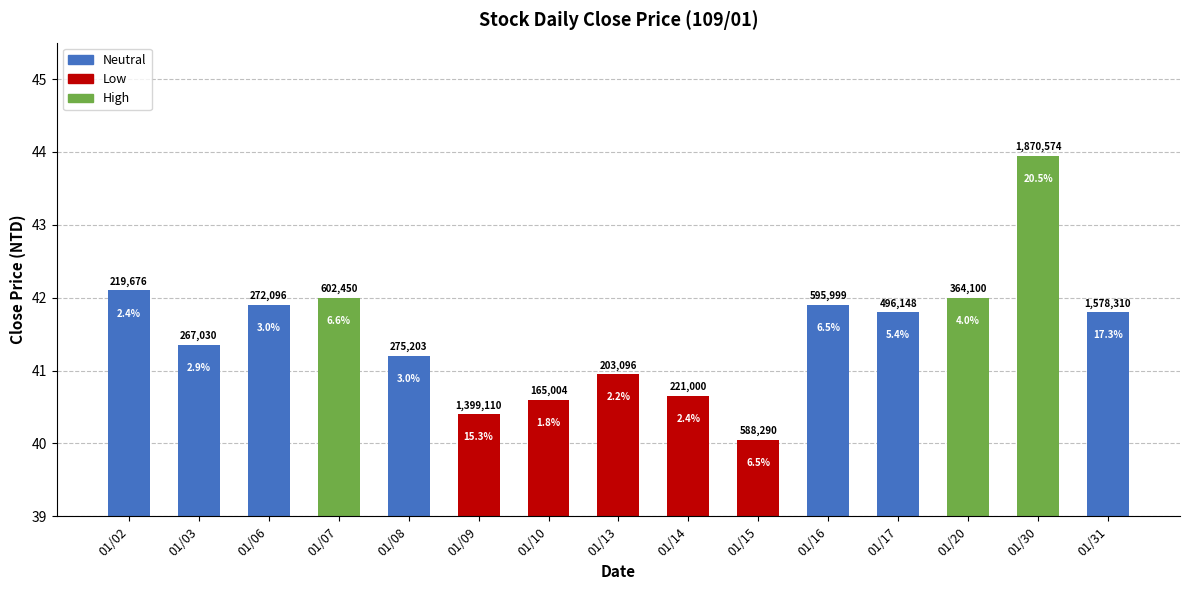

The chart shows a value of 42.0 at 01/07. True or false?

True